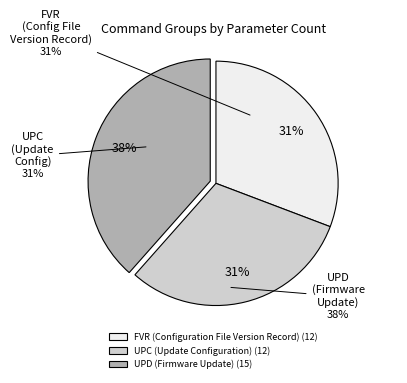

Count the number of slices in the pie.

3